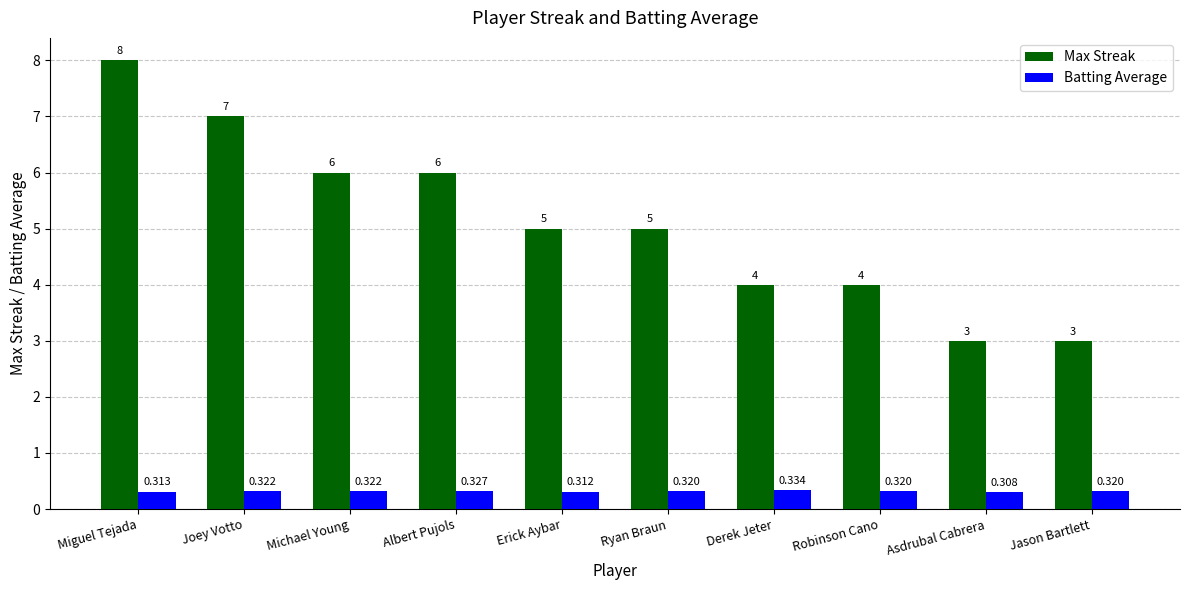

At which category is the sum across all series the highest?

Miguel Tejada